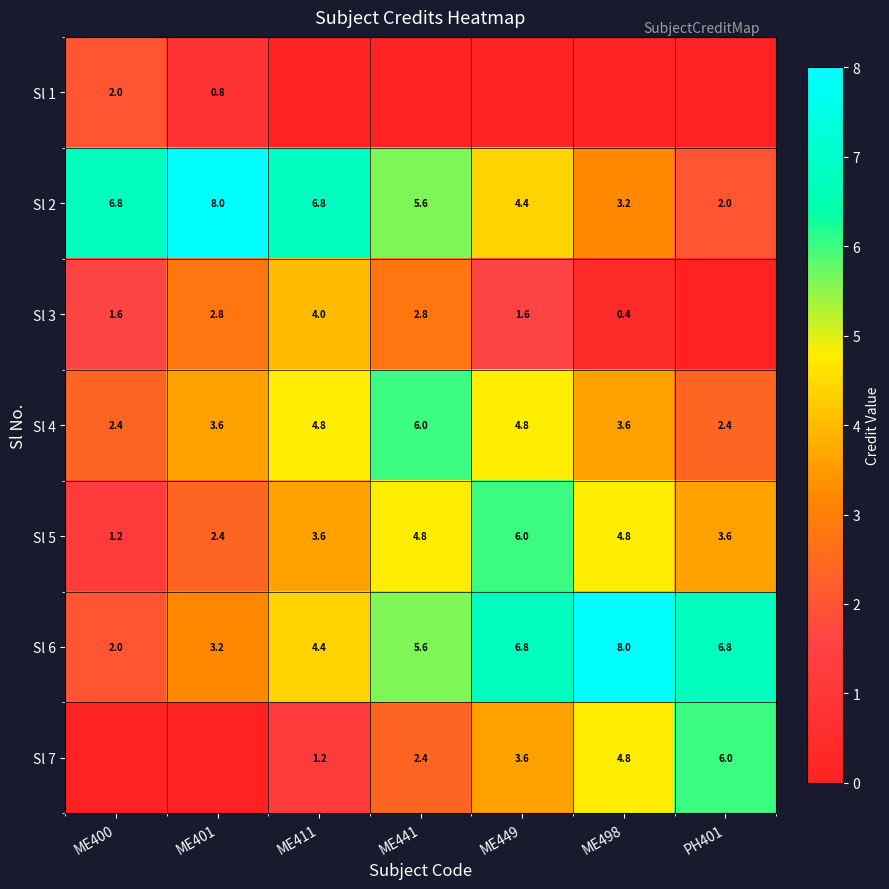

What is the difference between the maximum and second lowest values in the Sl 4 series?

3.6